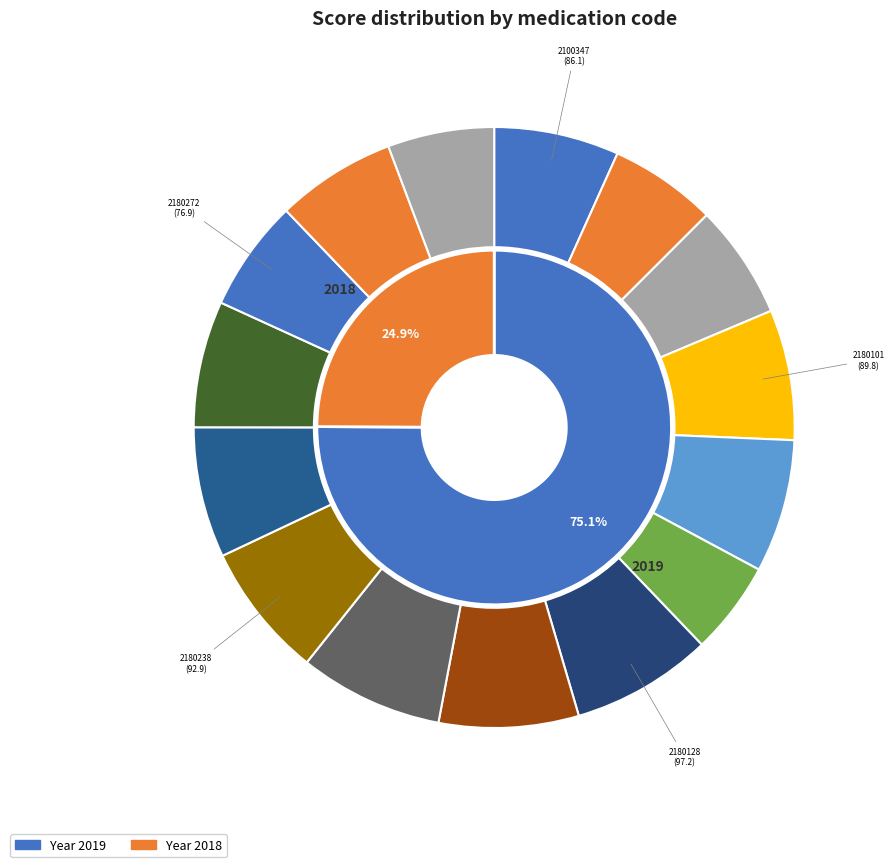

Does 2310004 represent more than half of the total?

No